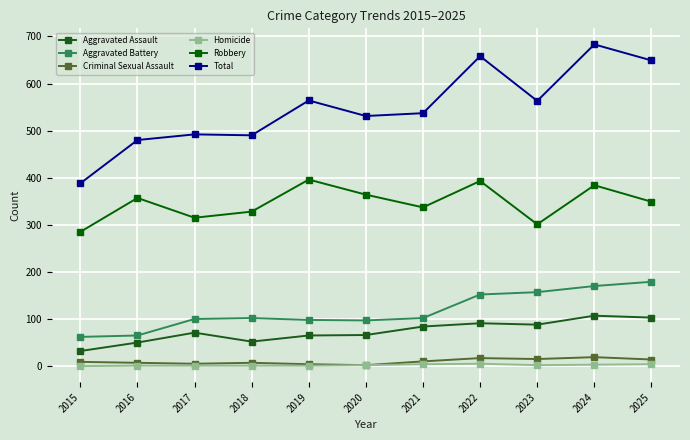

True or false: Aggravated Assault and Total intersect in this chart.

False